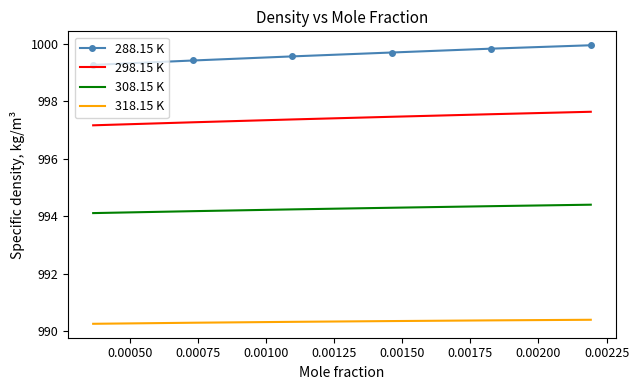

Which series has the largest total across all categories?

288.15 K